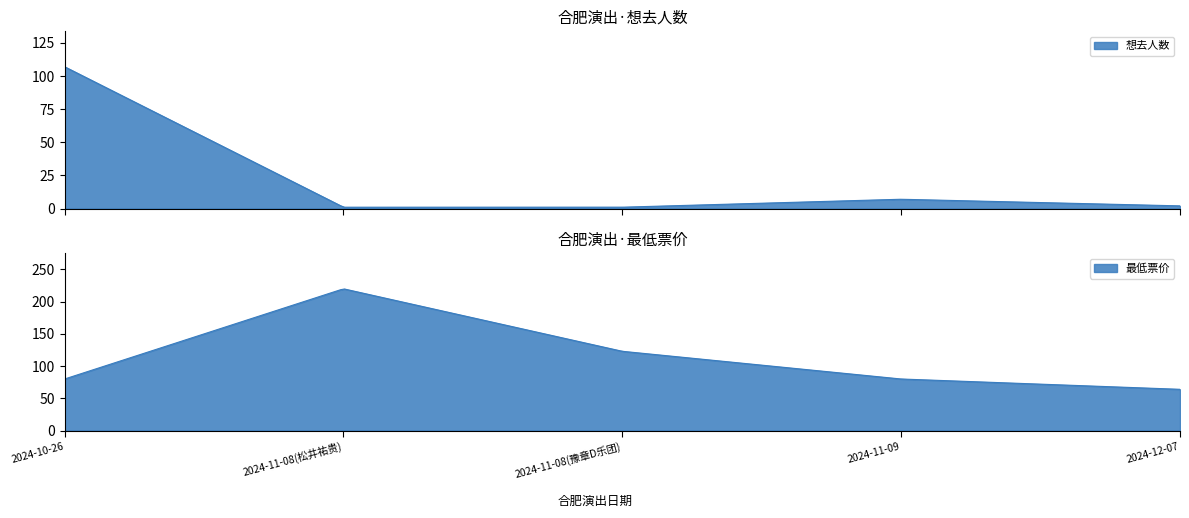

What is the difference between the highest and lowest values at 2024-11-09?

73